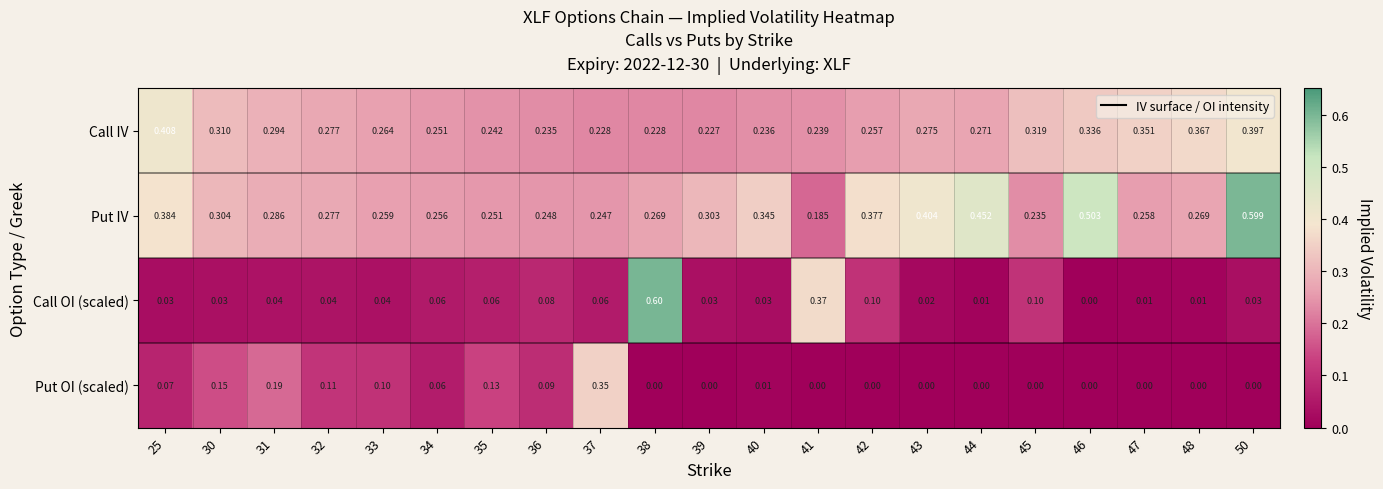

Between 34 and 42, which series saw the biggest shift?

Put IV